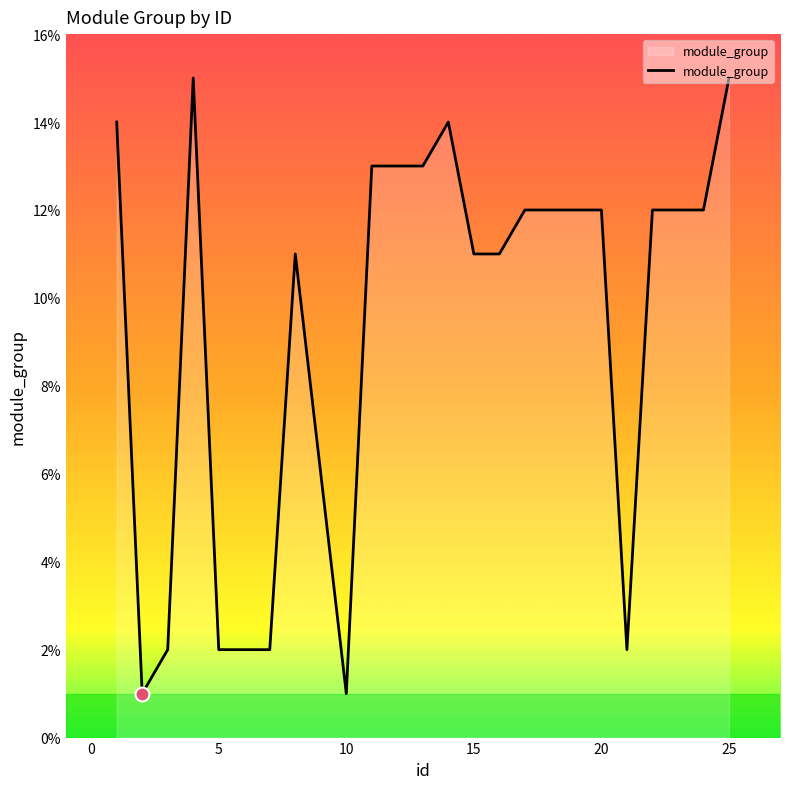

What is the greatest value displayed?

15